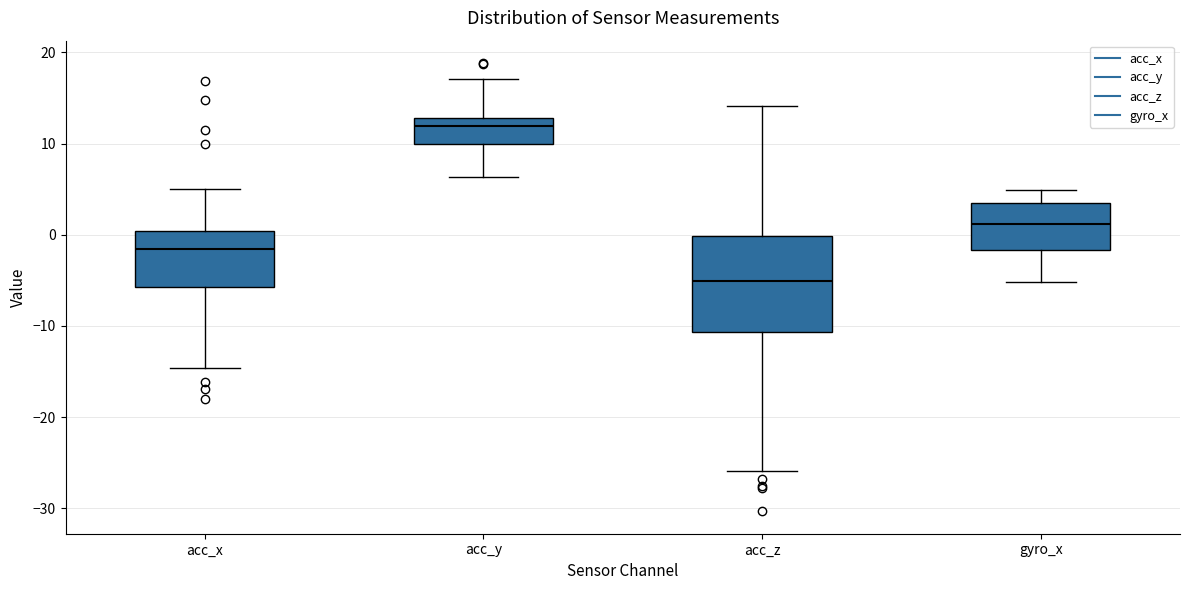

Where does the median line of the box for acc_z sit on the y-axis? The values are not printed on the chart, so give them approximately, as read against the axis.

-5